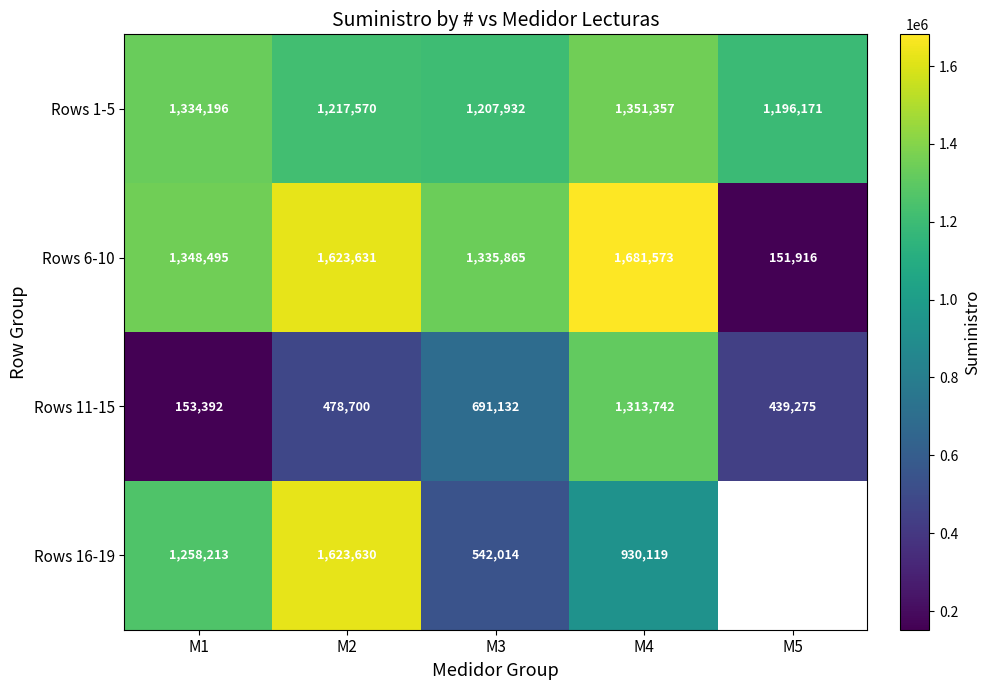

True or false: Rows 6-10 has a value of 151916 at M5.

True